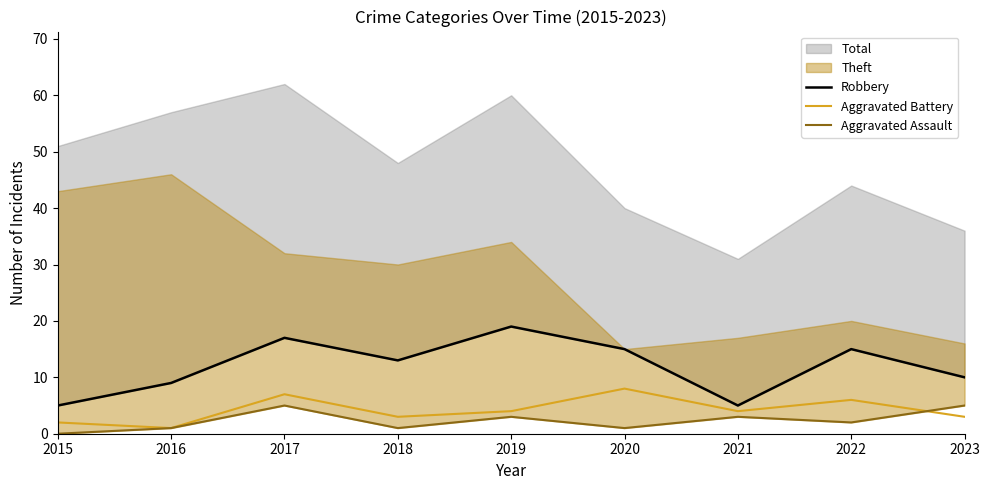

What is the difference between the second highest and second lowest values in the Aggravated Assault series?

4